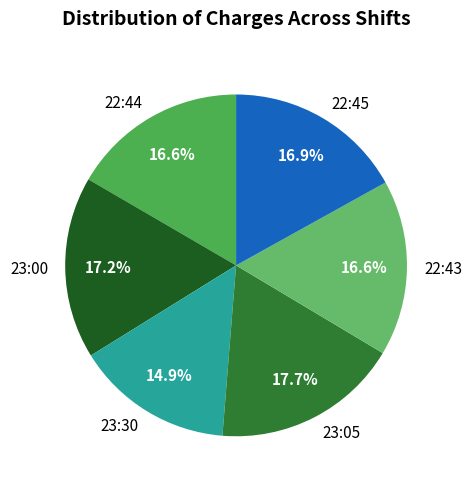

Approximately how many times larger is the value at 23:00 compared to 22:44?

1.0